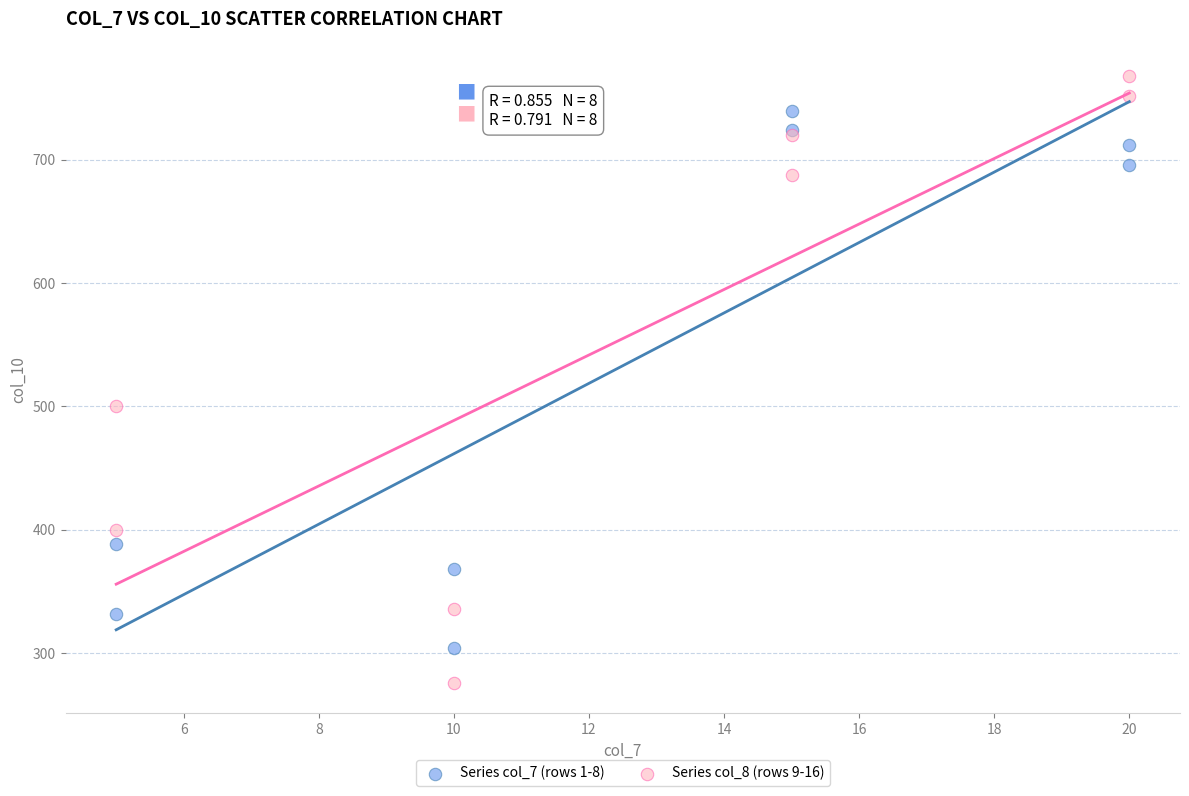

In the Series col_7 (rows 1-8) series, what Y value is closest to 522?

388